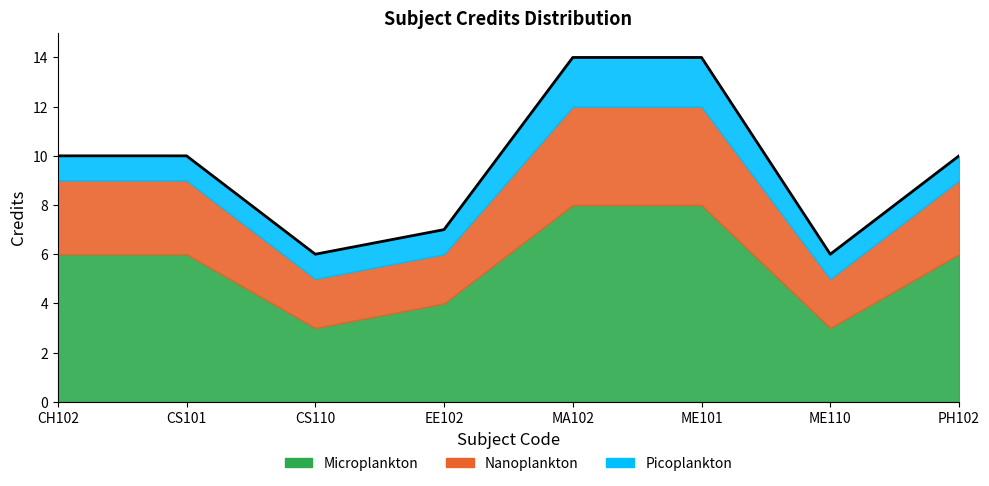

What position from the left is MA102?

5